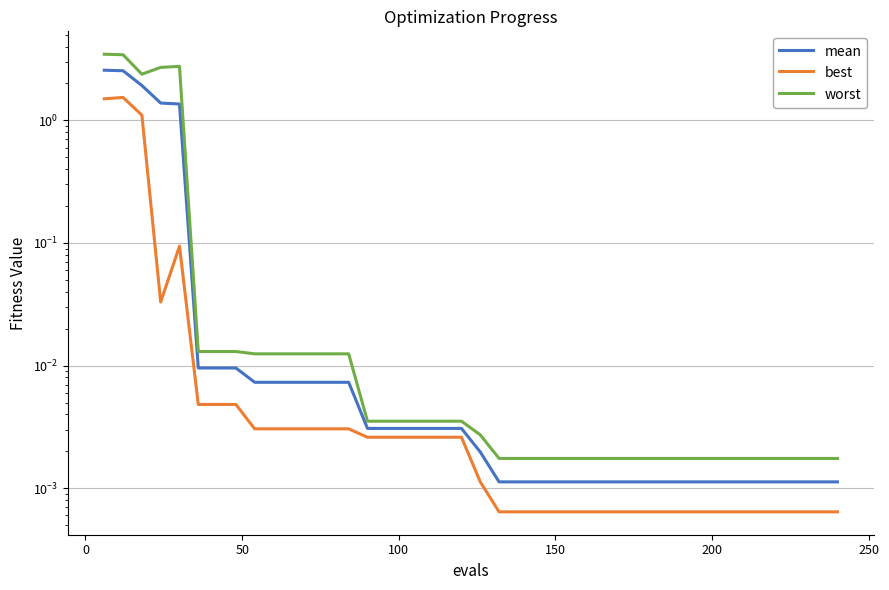

Is it true that best equals 0.0 at 31?

False